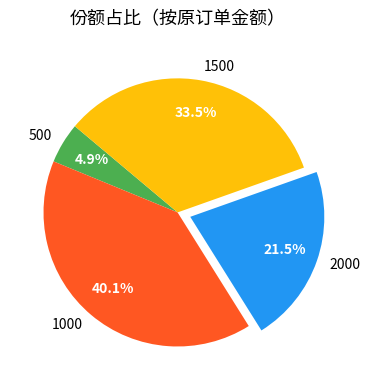

Count the number of slices in the pie.

4